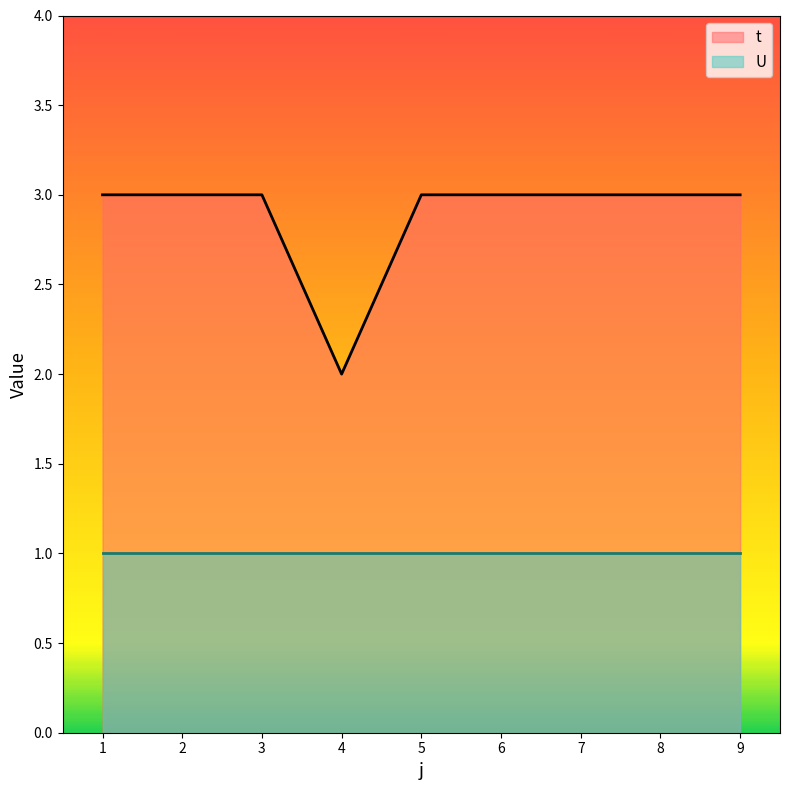

What is the maximum value shown in the chart?

3